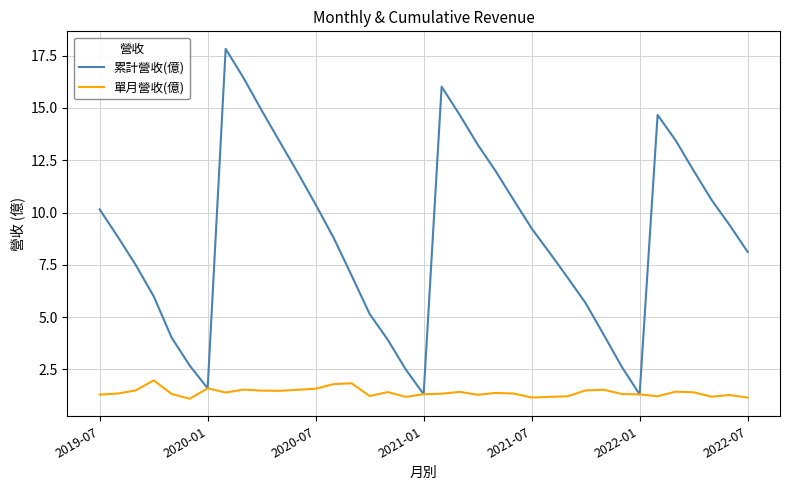

Which series has the largest total across all categories?

累計營收(億)